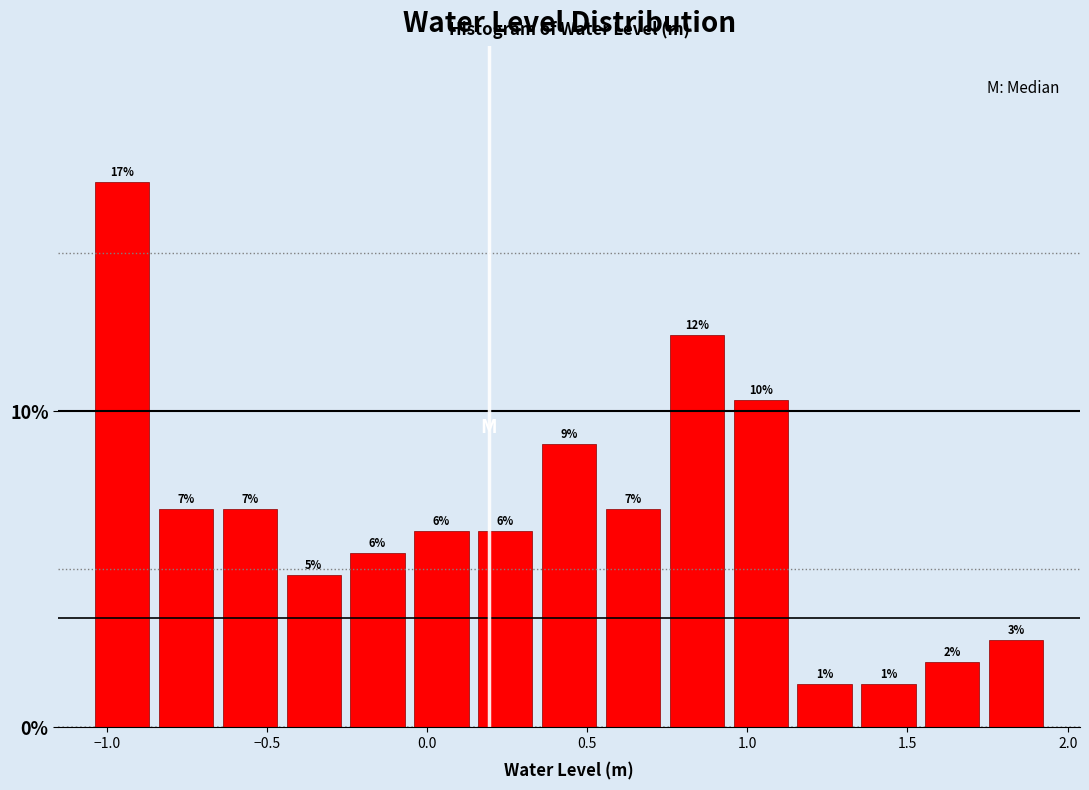

Around what value on the x-axis is the tallest bar? Give the approximate position of its centre, as read against the axis.

-0.95